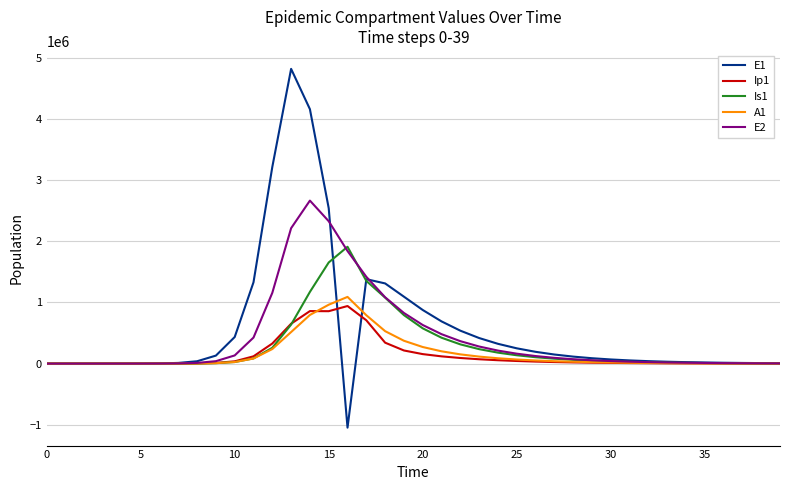

What is the minimum value shown in the chart?

-1046252.9